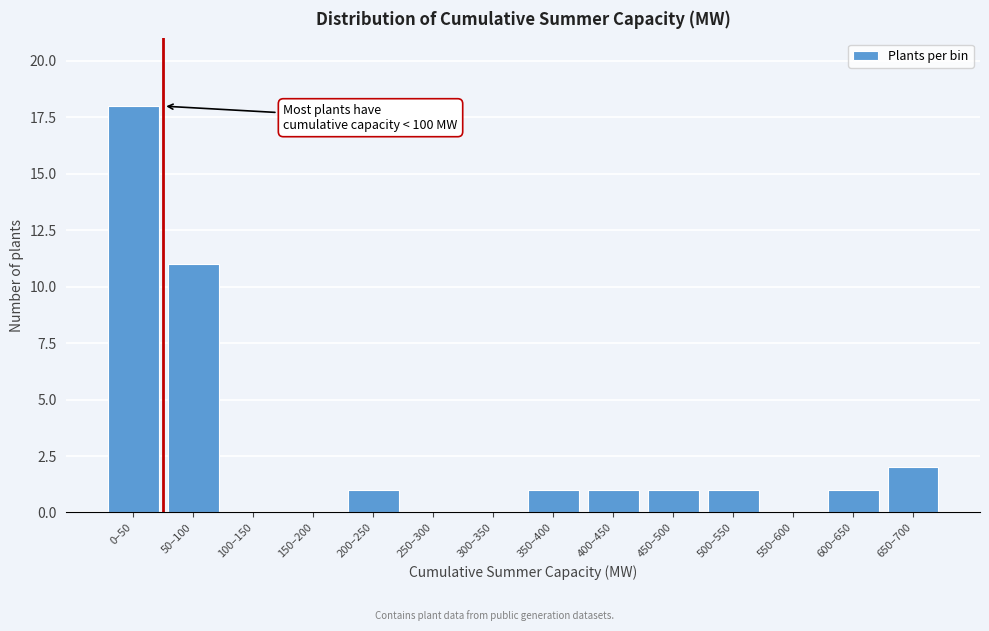

Reading right to left, what are all the values shown in this chart?

650–700=2	600–650=1	550–600=0	500–550=1	450–500=1	400–450=1	350–400=1	300–350=0	250–300=0	200–250=1	150–200=0	100–150=0	50–100=11	0–50=18